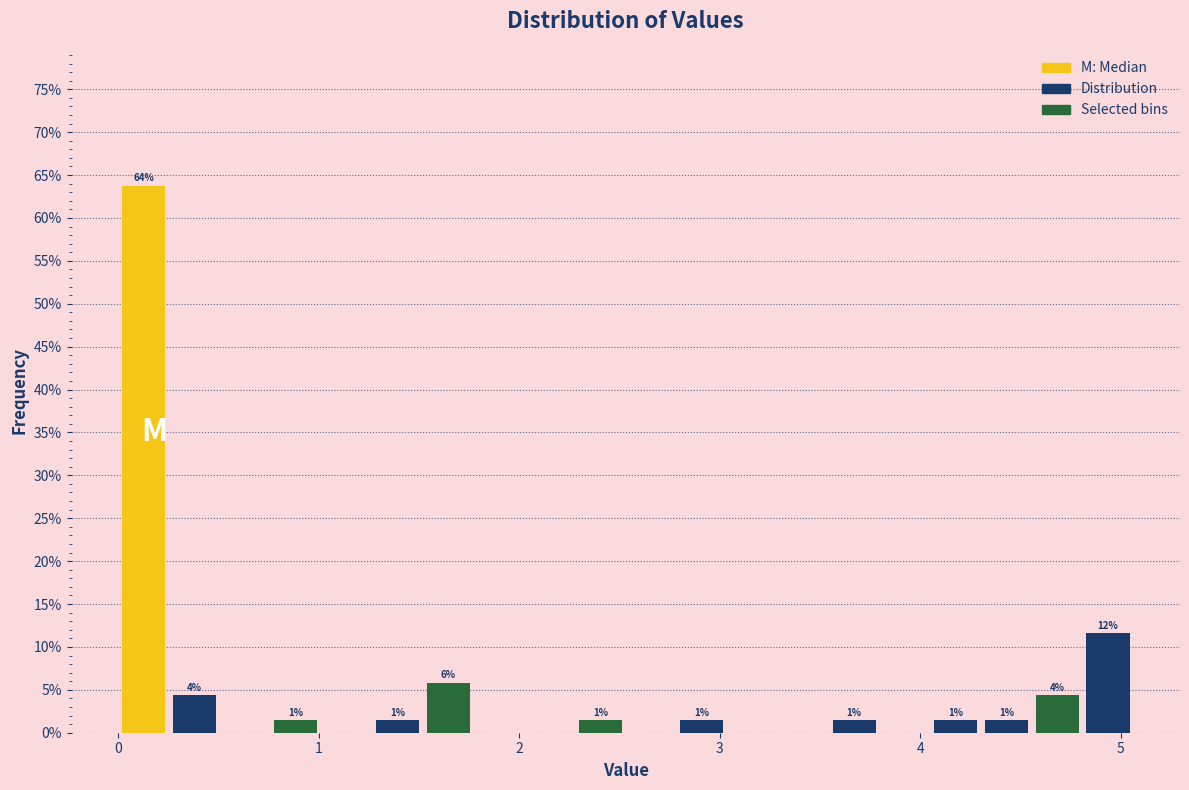

Around what value on the x-axis is the tallest bar? Give the approximate position of its centre, as read against the axis.

0.1